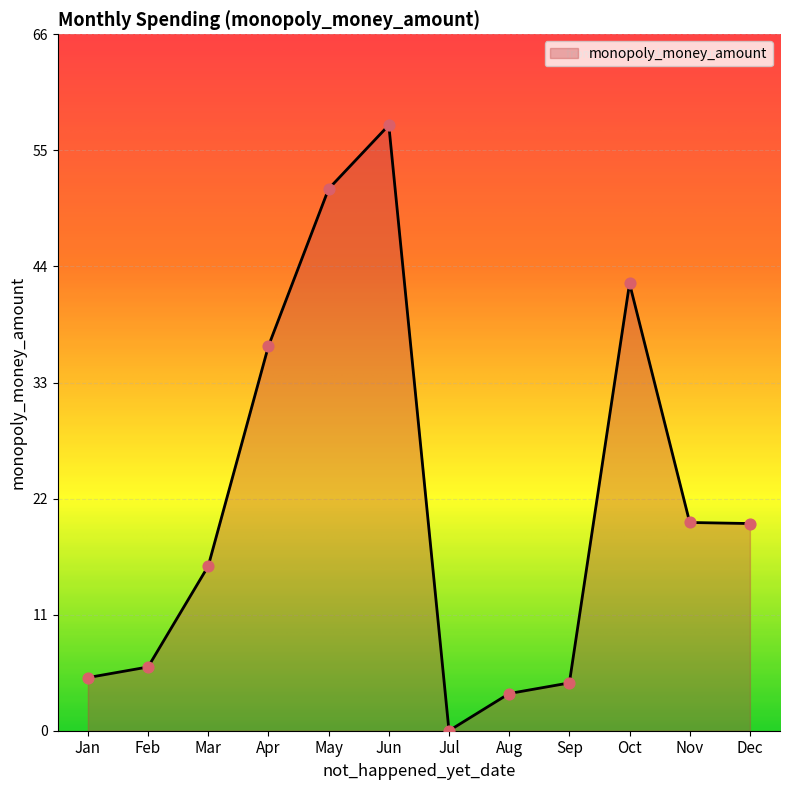

Approximately how many times larger is the value at Nov compared to Apr?

0.5